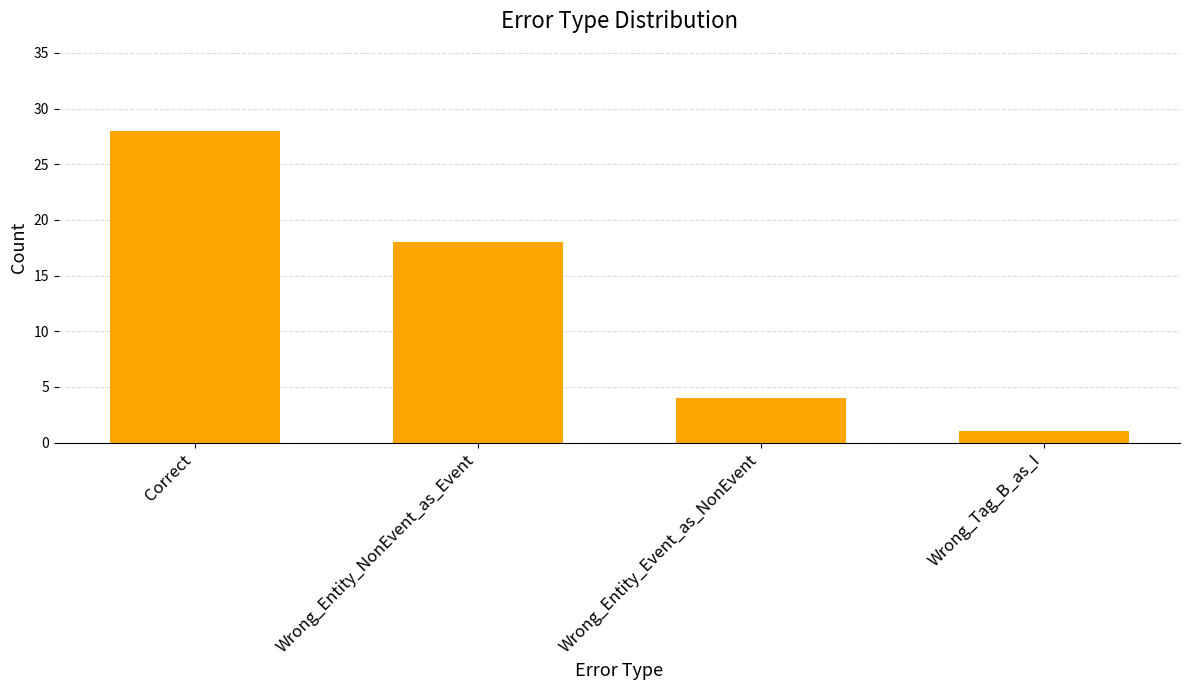

Approximately how many times larger is the value at Wrong_Entity_Event_as_NonEvent compared to Wrong_Entity_NonEvent_as_Event?

0.2